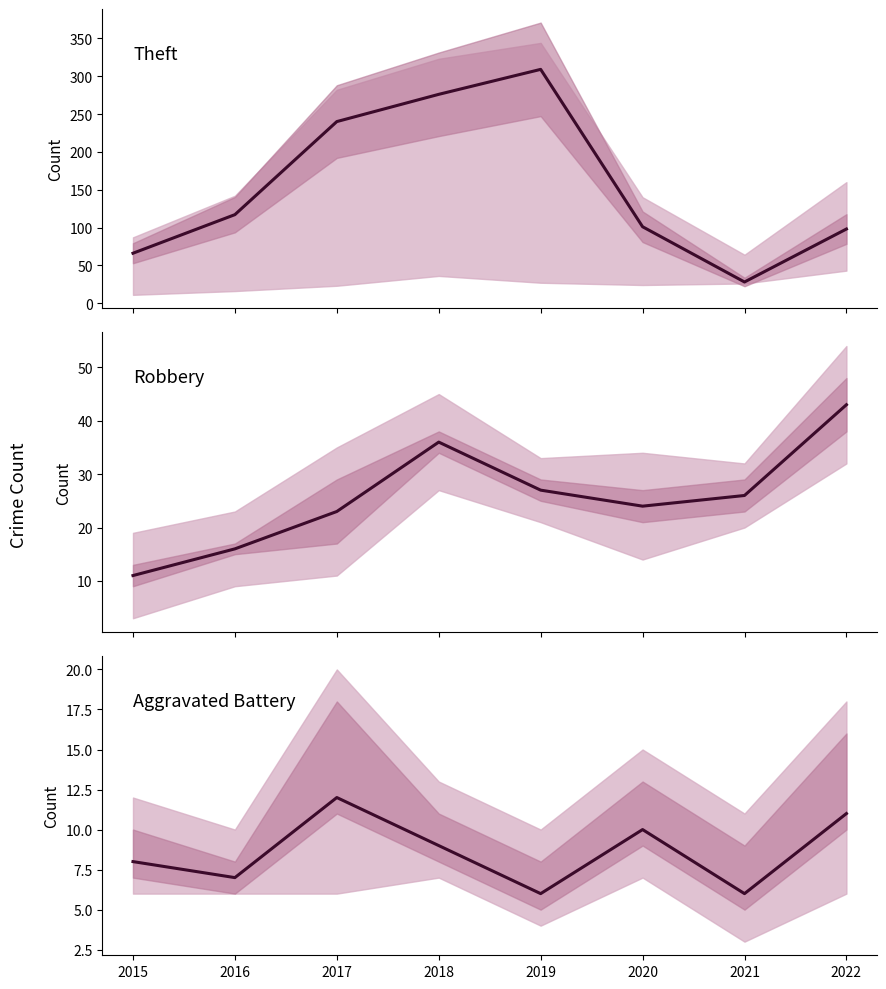

Where is Theft nearest to the value 168?

2016